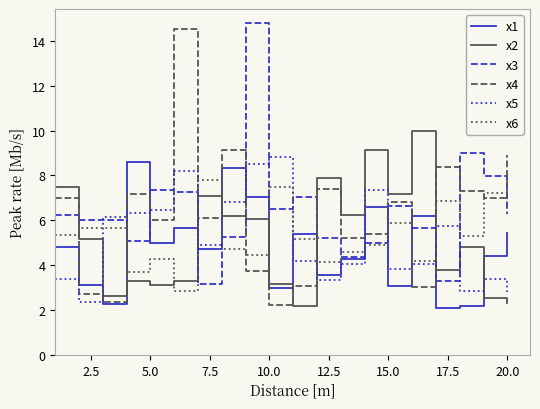

True or false: x5 has more than 1 points higher than both neighbors.

True